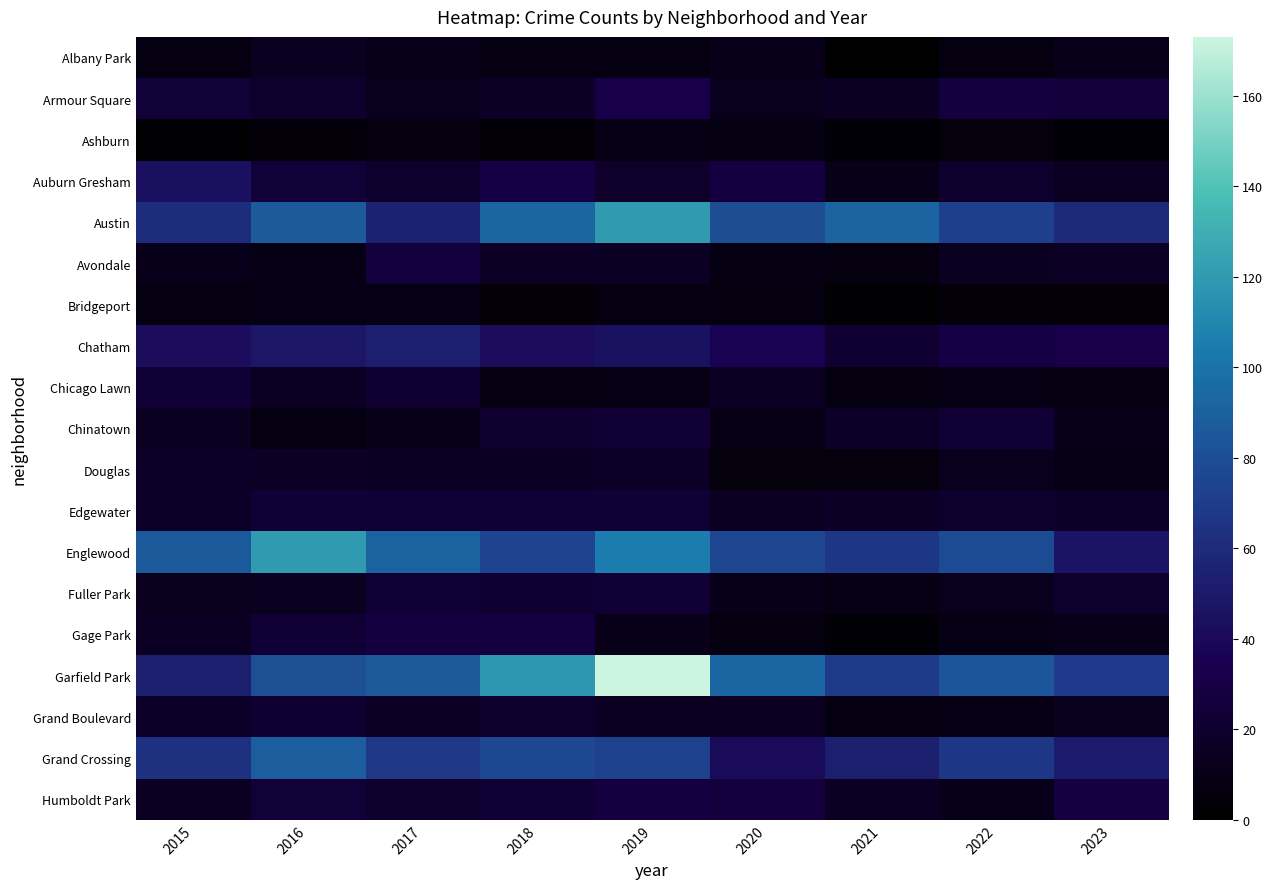

Reading left to right, extract all data points from this chart.

Albany Park: 2015=8	2016=14	2017=11	2018=8	2019=8	2020=12	2021=1	2022=7	2023=12
Armour Square: 2015=25	2016=20	2017=13	2018=17	2019=32	2020=13	2021=15	2022=27	2023=26
Ashburn: 2015=2	2016=5	2017=7	2018=3	2019=10	2020=8	2021=4	2022=6	2023=4
Auburn Gresham: 2015=44	2016=25	2017=20	2018=30	2019=19	2020=28	2021=11	2022=20	2023=15
Austin: 2015=61	2016=87	2017=55	2018=93	2019=120	2020=80	2021=92	2022=72	2023=60
Avondale: 2015=12	2016=9	2017=27	2018=17	2019=16	2020=8	2021=7	2022=14	2023=17
Bridgeport: 2015=8	2016=9	2017=9	2018=5	2019=8	2020=7	2021=2	2022=5	2023=5
Chatham: 2015=42	2016=48	2017=53	2018=42	2019=45	2020=36	2021=22	2022=30	2023=32
Chicago Lawn: 2015=23	2016=16	2017=22	2018=8	2019=10	2020=16	2021=7	2022=10	2023=8
Chinatown: 2015=14	2016=8	2017=11	2018=21	2019=23	2020=10	2021=18	2022=24	2023=12
Douglas: 2015=18	2016=17	2017=16	2018=16	2019=18	2020=6	2021=6	2022=13	2023=10
Edgewater: 2015=18	2016=23	2017=23	2018=24	2019=24	2020=15	2021=17	2022=20	2023=18
Englewood: 2015=86	2016=120	2017=91	2018=75	2019=105	2020=76	2021=67	2022=79	2023=47
Fuller Park: 2015=13	2016=14	2017=24	2018=22	2019=24	2020=11	2021=10	2022=13	2023=20
Gage Park: 2015=16	2016=23	2017=28	2018=28	2019=11	2020=7	2021=4	2022=9	2023=11
Garfield Park: 2015=53	2016=81	2017=86	2018=118	2019=173	2020=93	2021=70	2022=84	2023=69
Grand Boulevard: 2015=18	2016=22	2017=17	2018=20	2019=15	2020=15	2021=8	2022=10	2023=13
Grand Crossing: 2015=64	2016=88	2017=68	2018=77	2019=73	2020=41	2021=53	2022=67	2023=51
Humboldt Park: 2015=15	2016=25	2017=20	2018=23	2019=28	2020=27	2021=16	2022=12	2023=29